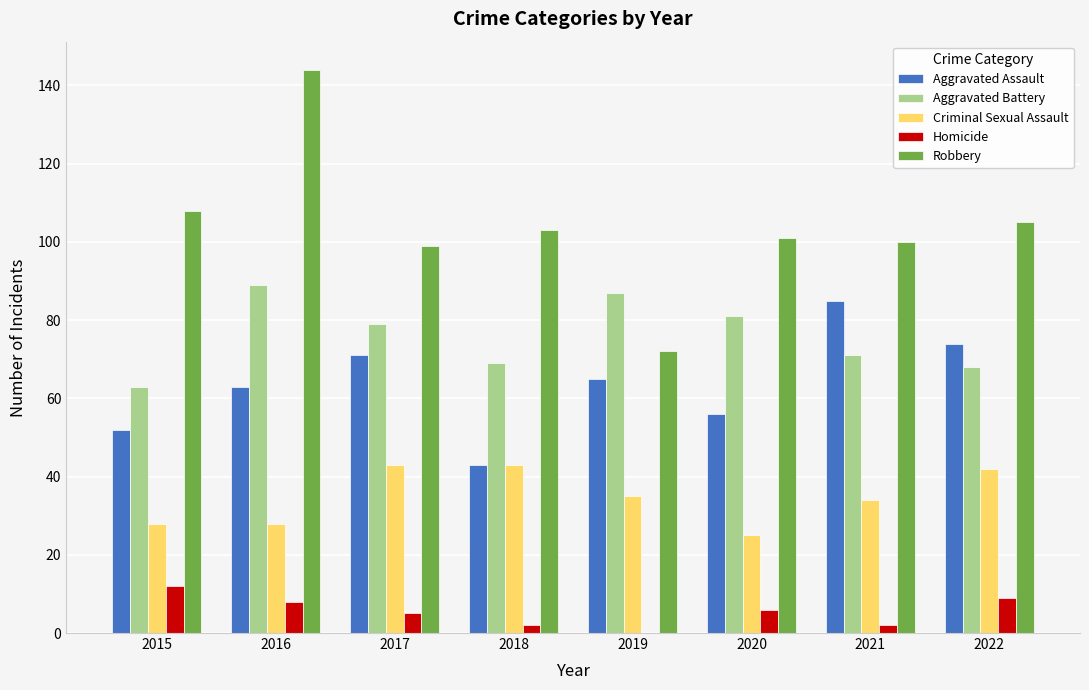

Is the value of Aggravated Assault at 2015 greater than the value of Aggravated Battery at 2015?

No